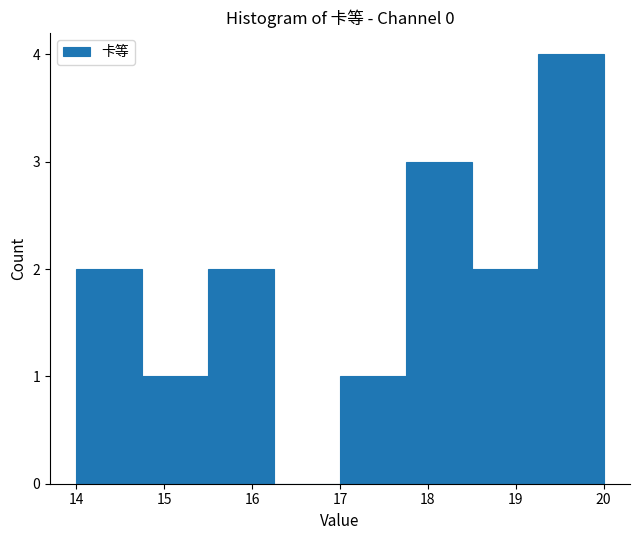

Reading left to right, transcribe this chart: for each bar, give the range it covers on the x-axis and its height. Neither the bar edges nor the heights are printed on the chart, so give them approximately, as read against the axes.

14.00 to 14.75: 2
14.75 to 15.50: 1
15.50 to 16.25: 2
16.25 to 17.00: 0
17.00 to 17.75: 1
17.75 to 18.50: 3
18.50 to 19.25: 2
19.25 to 20.00: 4